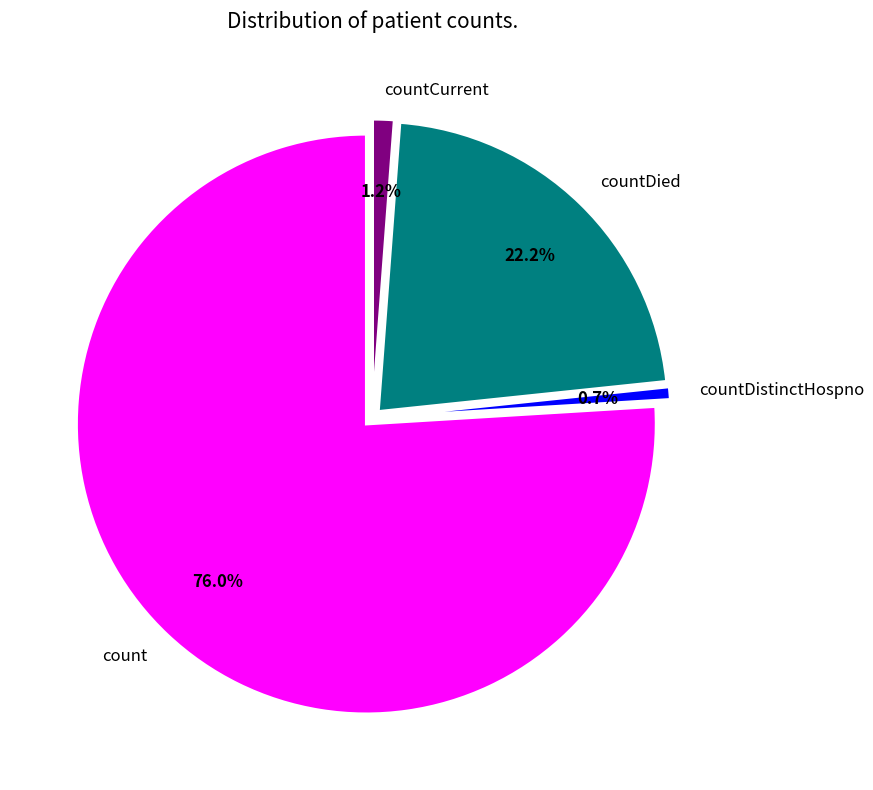

To the nearest percent, what is the difference between the count and countDistinctHospno slice percentages?

75%